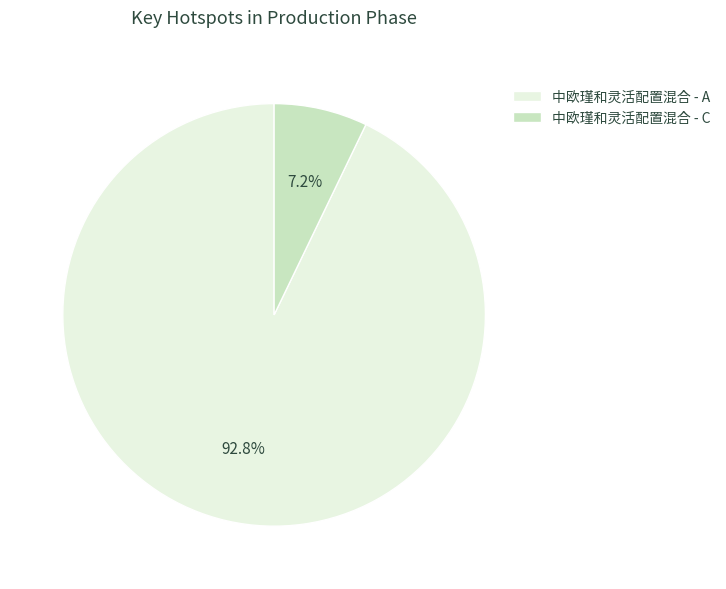

Count the number of slices in the pie.

2